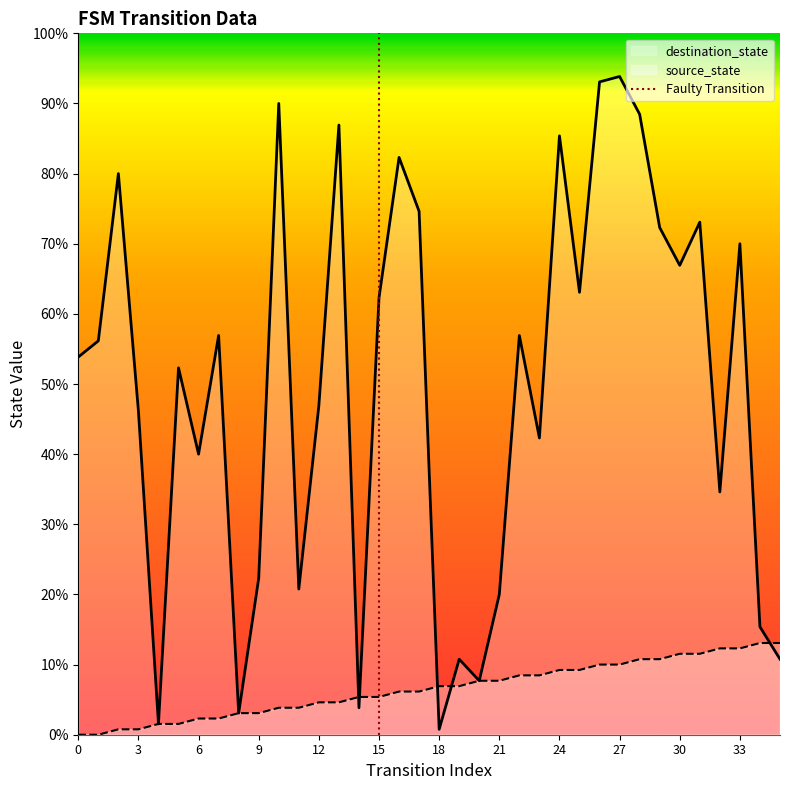

True or false: the data shows 2 at 15.

False